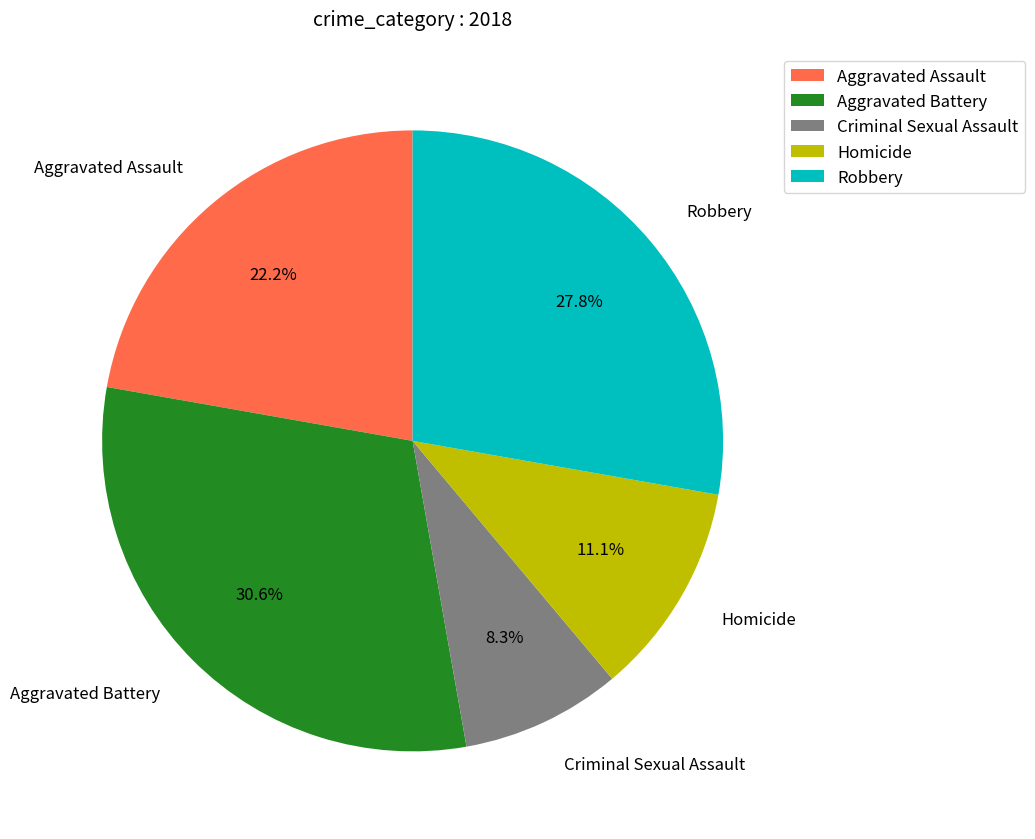

Does Robbery account for over 50% of the chart?

No